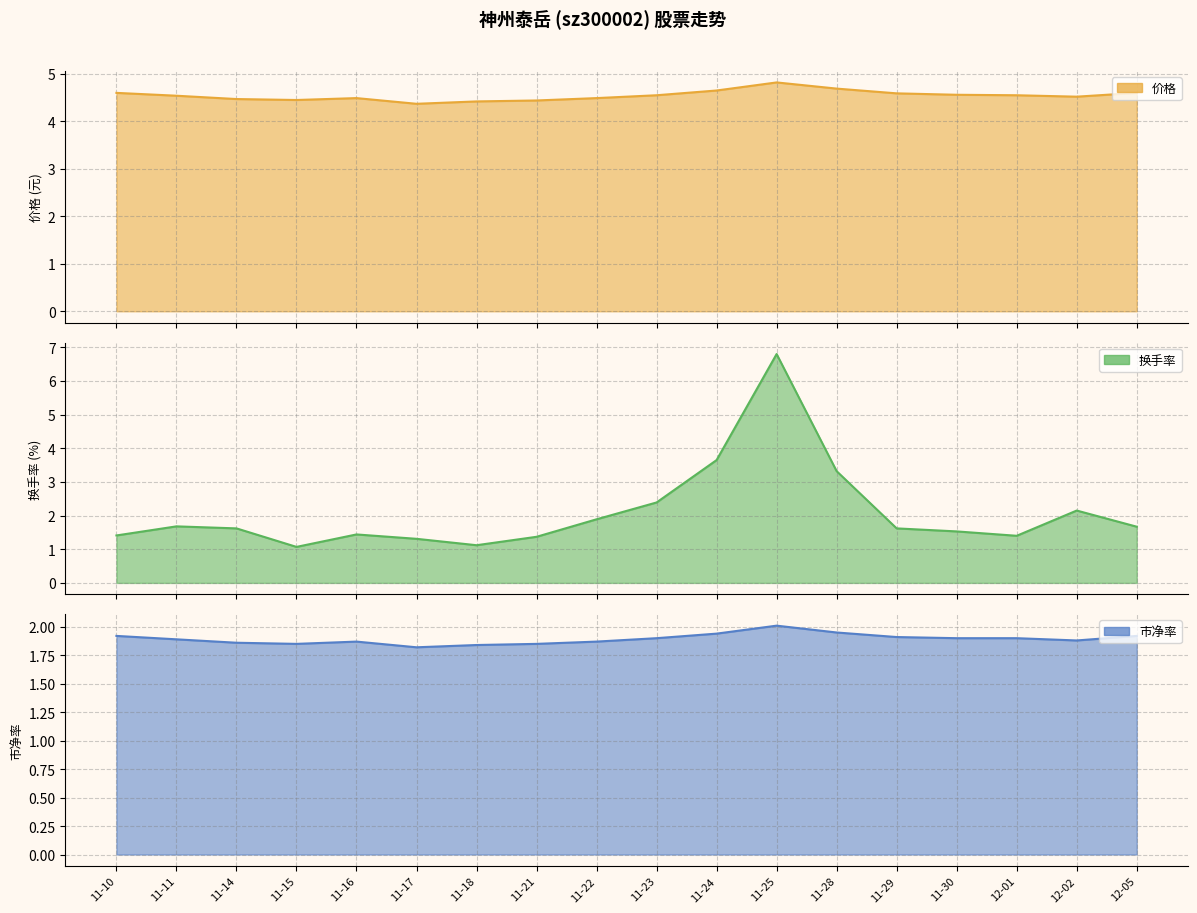

Does the chart display data point markers on the line(s)?

No